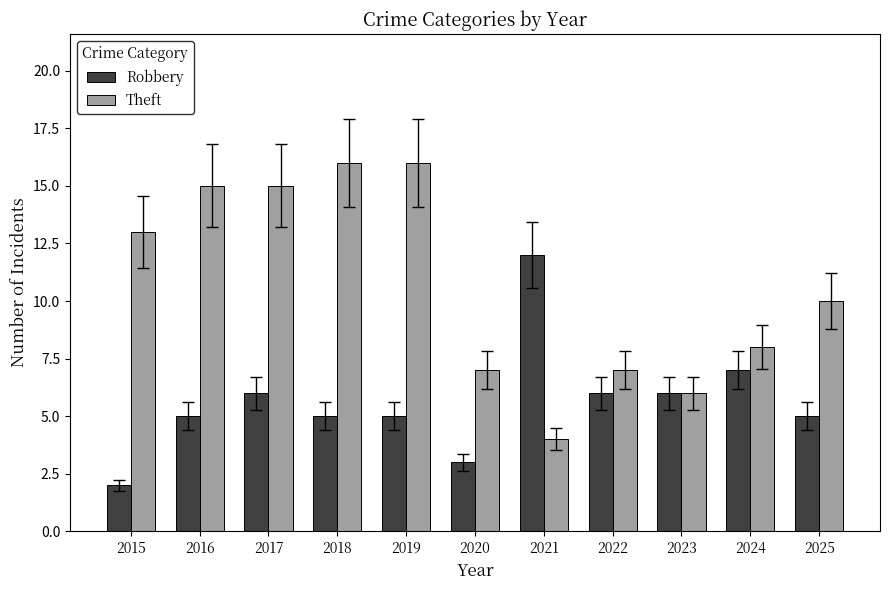

What is the sum of all Robbery values?

62